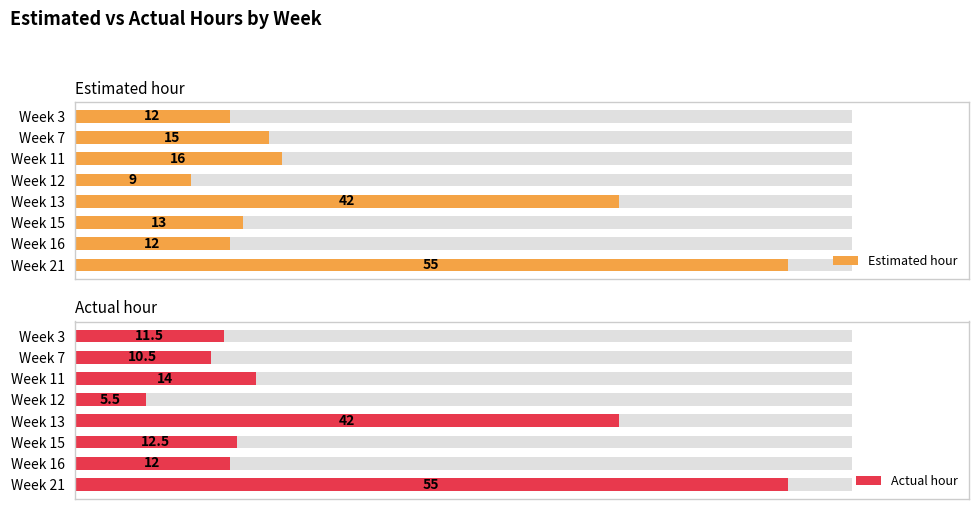

The value of Actual hour at Week 12 is 8.8. True or false?

False